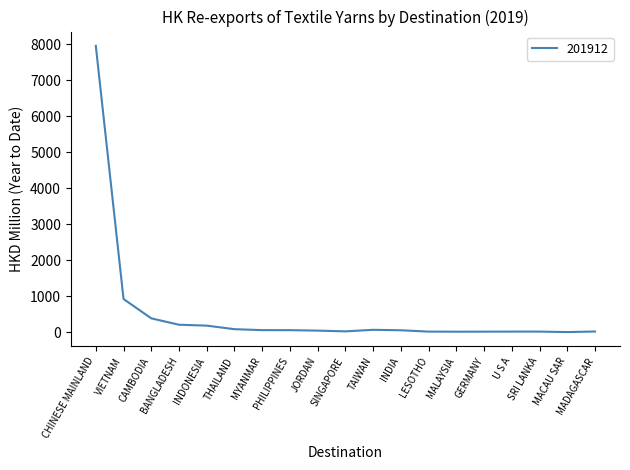

Between INDONESIA and INDIA, which is larger?

INDONESIA